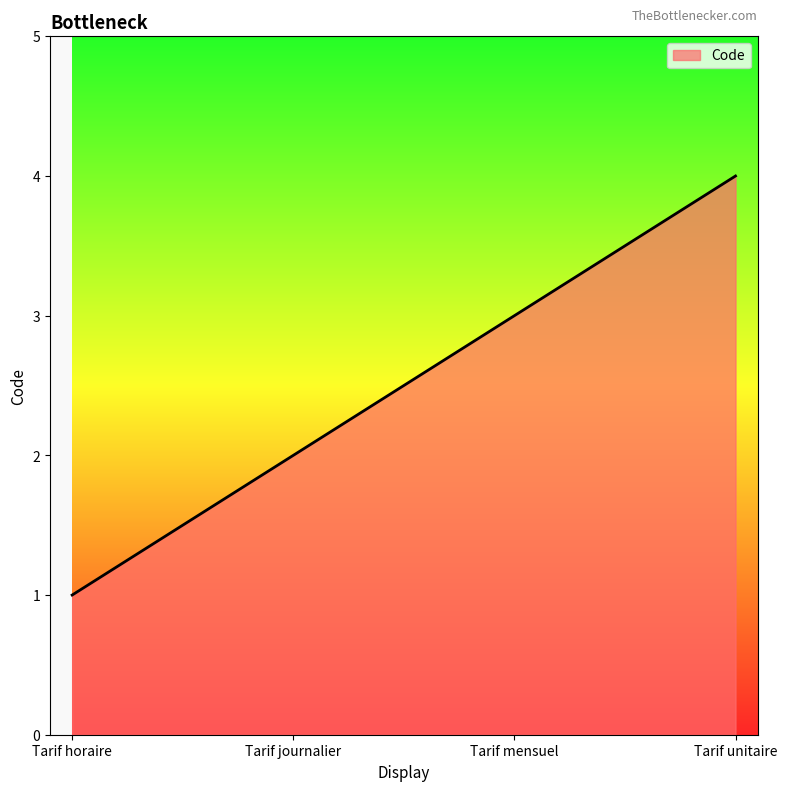

What is the change in value from Tarif mensuel to Tarif unitaire?

+1